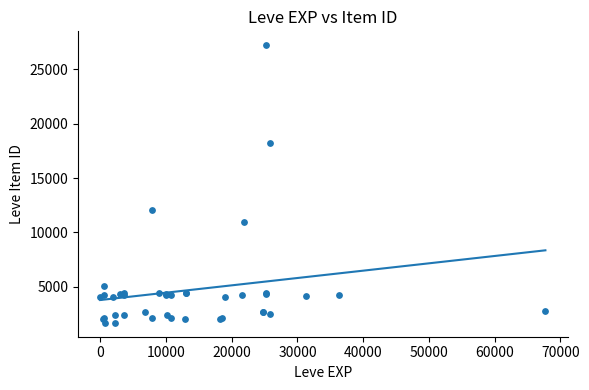

What Y value in the scatter plot is closest to 14448?

12018